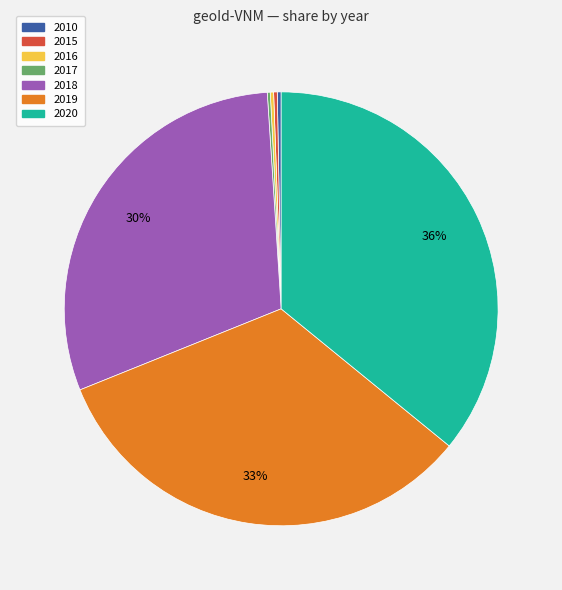

Approximately how many times larger is the value at 2019 compared to 2020?

0.9